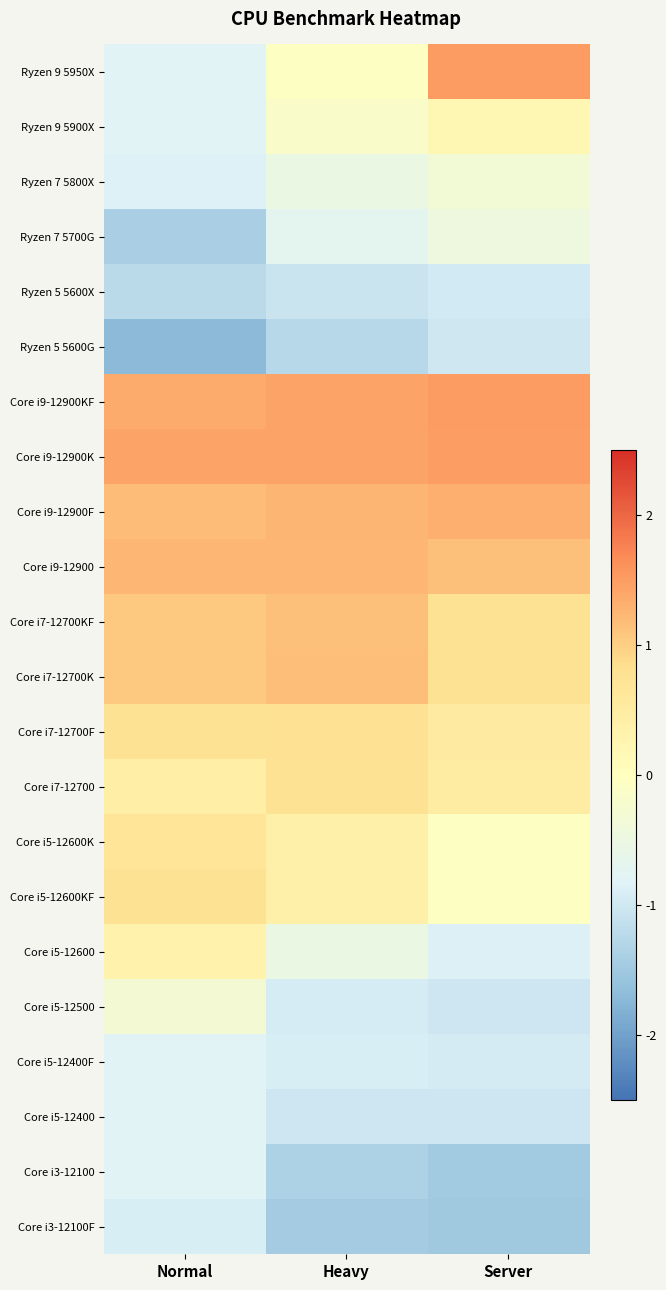

Reading left to right, what are all the values shown in this chart?

Ryzen 9 5950X: Normal=-0.8	Heavy=-0.1	Server=1.5
Ryzen 9 5900X: Normal=-0.8	Heavy=-0.2	Server=0.2
Ryzen 7 5800X: Normal=-0.8	Heavy=-0.5	Server=-0.3
Ryzen 7 5700G: Normal=-1.4	Heavy=-0.7	Server=-0.5
Ryzen 5 5600X: Normal=-1.2	Heavy=-1.1	Server=-1.0
Ryzen 5 5600G: Normal=-1.7	Heavy=-1.3	Server=-1.0
Core i9-12900KF: Normal=1.4	Heavy=1.4	Server=1.5
Core i9-12900K: Normal=1.4	Heavy=1.4	Server=1.5
Core i9-12900F: Normal=1.2	Heavy=1.3	Server=1.3
Core i9-12900: Normal=1.2	Heavy=1.2	Server=1.1
Core i7-12700KF: Normal=1.1	Heavy=1.2	Server=0.7
Core i7-12700K: Normal=1.1	Heavy=1.2	Server=0.7
Core i7-12700F: Normal=0.8	Heavy=0.8	Server=0.5
Core i7-12700: Normal=0.4	Heavy=0.7	Server=0.5
Core i5-12600K: Normal=0.7	Heavy=0.4	Server=-0.1
Core i5-12600KF: Normal=0.8	Heavy=0.4	Server=-0.1
Core i5-12600: Normal=0.3	Heavy=-0.5	Server=-0.9
Core i5-12500: Normal=-0.3	Heavy=-0.9	Server=-1.0
Core i5-12400F: Normal=-0.8	Heavy=-0.9	Server=-0.9
Core i5-12400: Normal=-0.8	Heavy=-1.0	Server=-1.0
Core i3-12100: Normal=-0.8	Heavy=-1.4	Server=-1.5
Core i3-12100F: Normal=-0.9	Heavy=-1.5	Server=-1.5